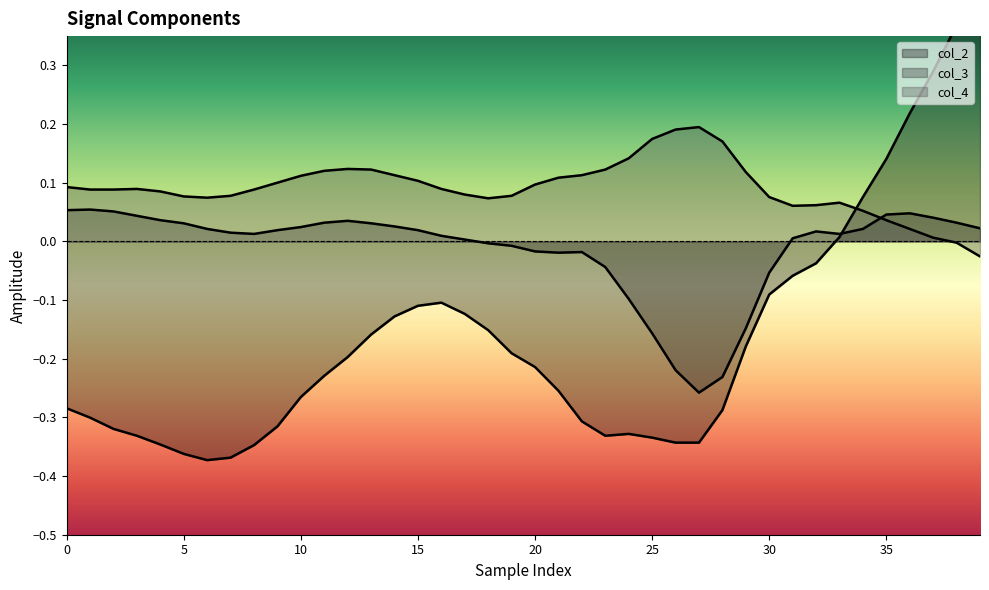

What is the highest value of the col_2 series?

0.4